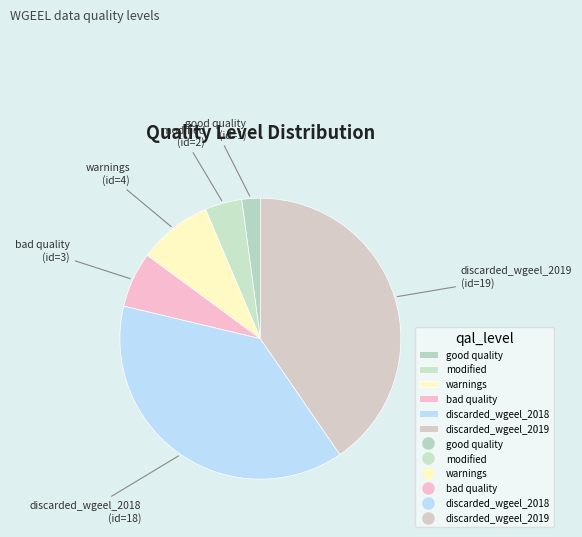

Is it true that modified is 4% of the pie?

True